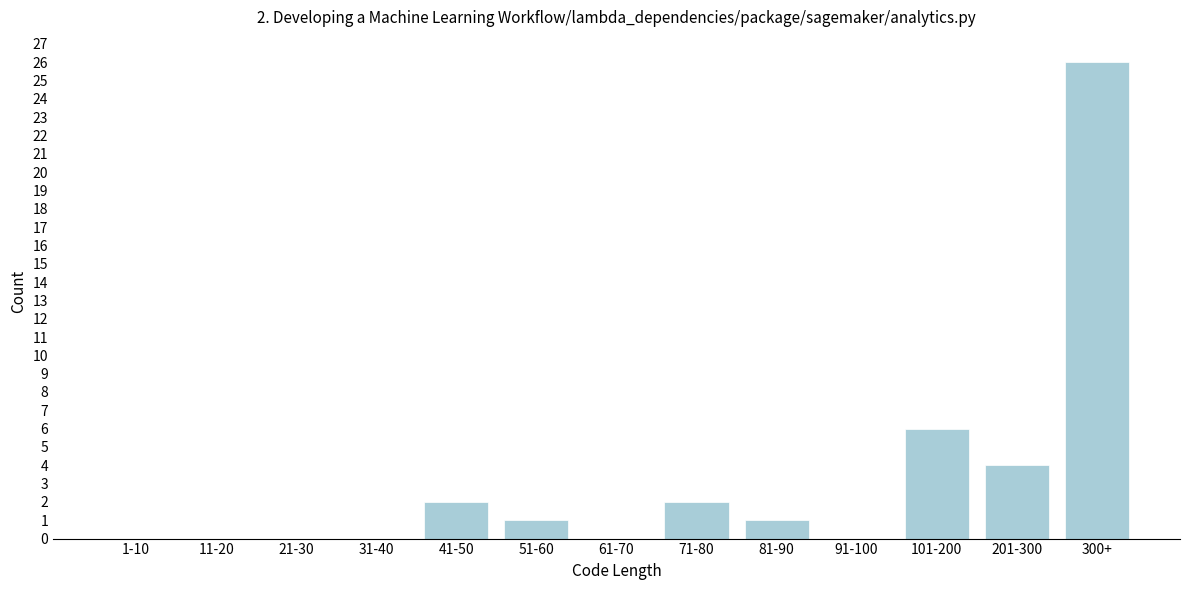

Reading left to right, what are all the values shown in this chart?

1-10=0	11-20=0	21-30=0	31-40=0	41-50=2	51-60=1	61-70=0	71-80=2	81-90=1	91-100=0	101-200=6	201-300=4	300+=26